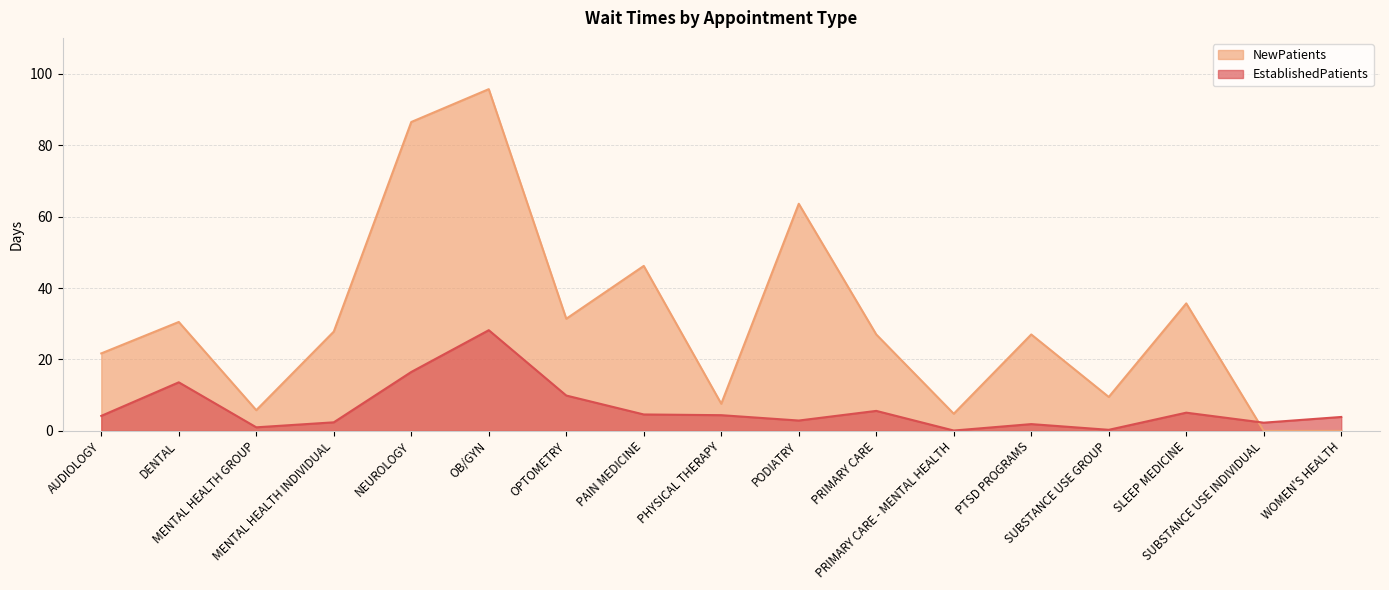

Between SUBSTANCE USE GROUP and NEUROLOGY, which is larger?

NEUROLOGY